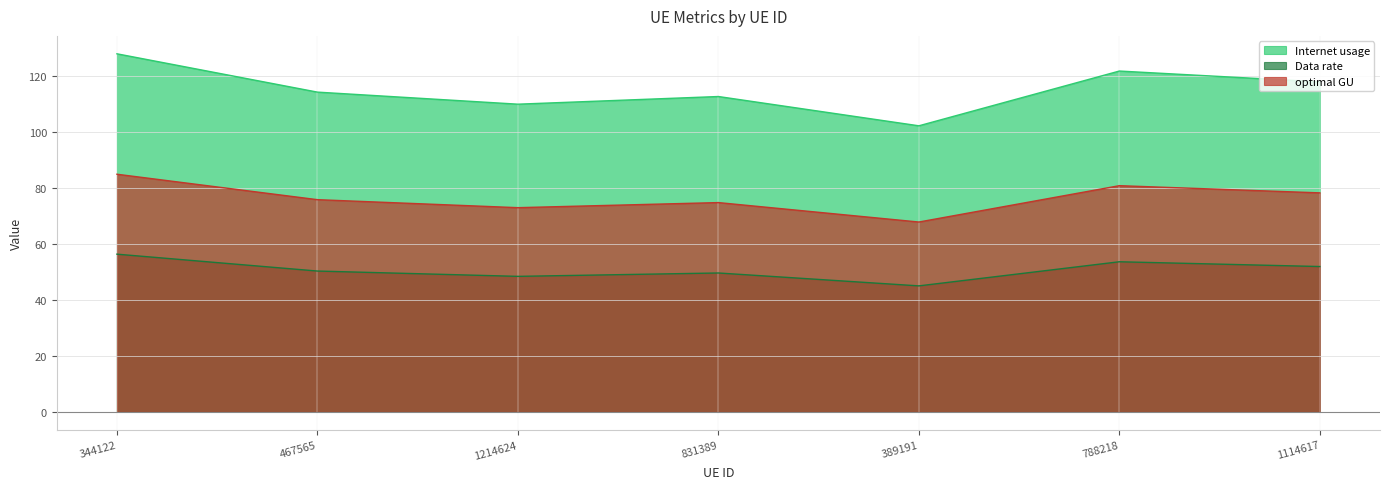

True or false: Internet usage has more than 1 interior local peaks.

True